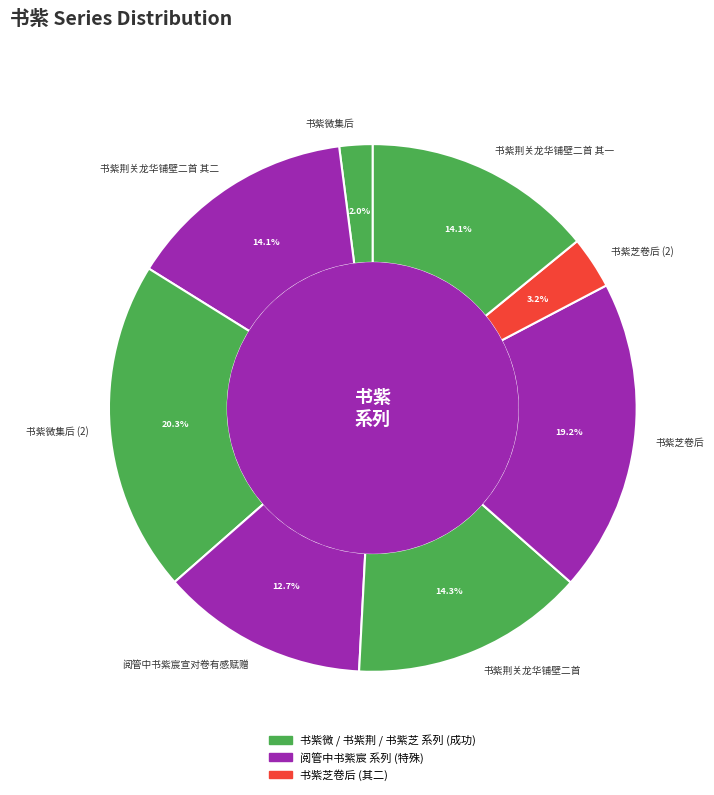

To the nearest percent, what is the difference between the 书紫荆关龙华铺壁二首 其二 and 书紫微集后 slice percentages?

12%